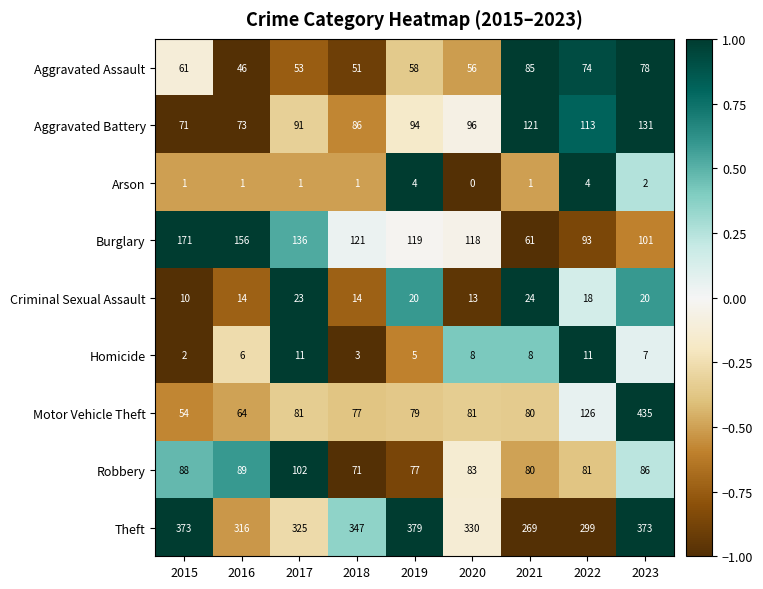

True or false: Robbery has a value of 83 at 2020.

True